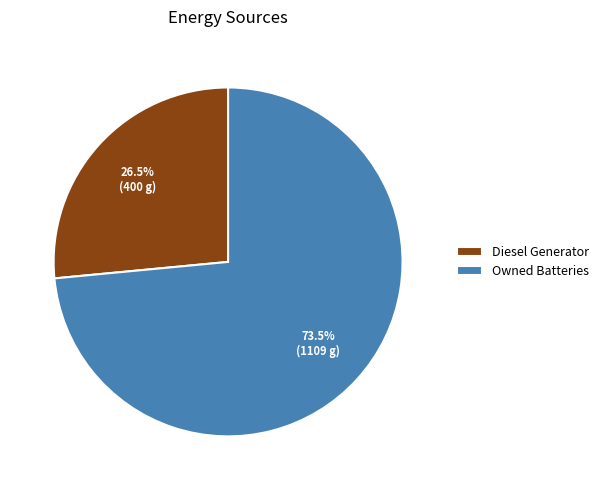

What is the smallest slice in the pie chart?

Diesel Generator